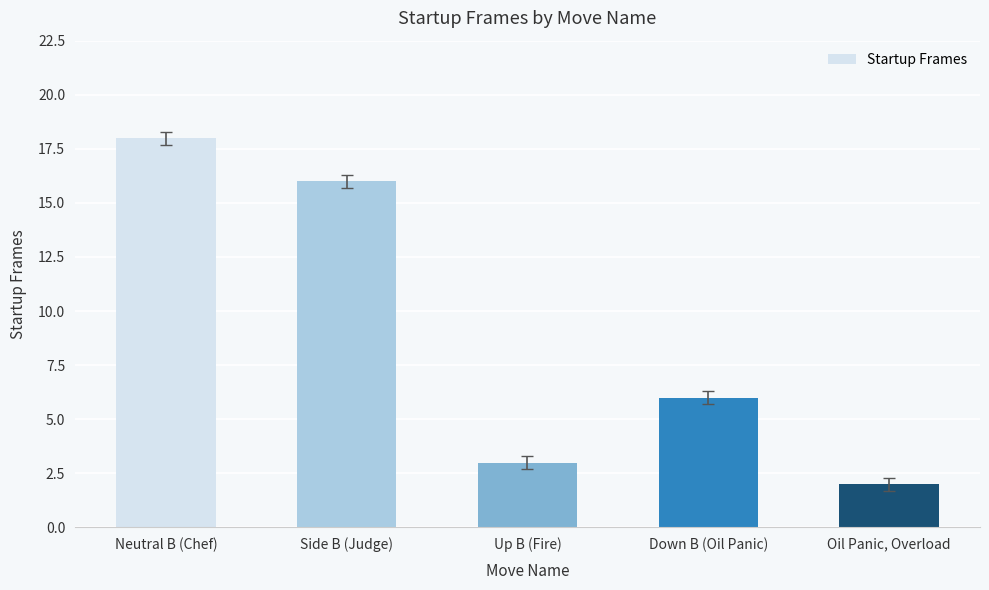

What is the maximum value shown in the chart?

18